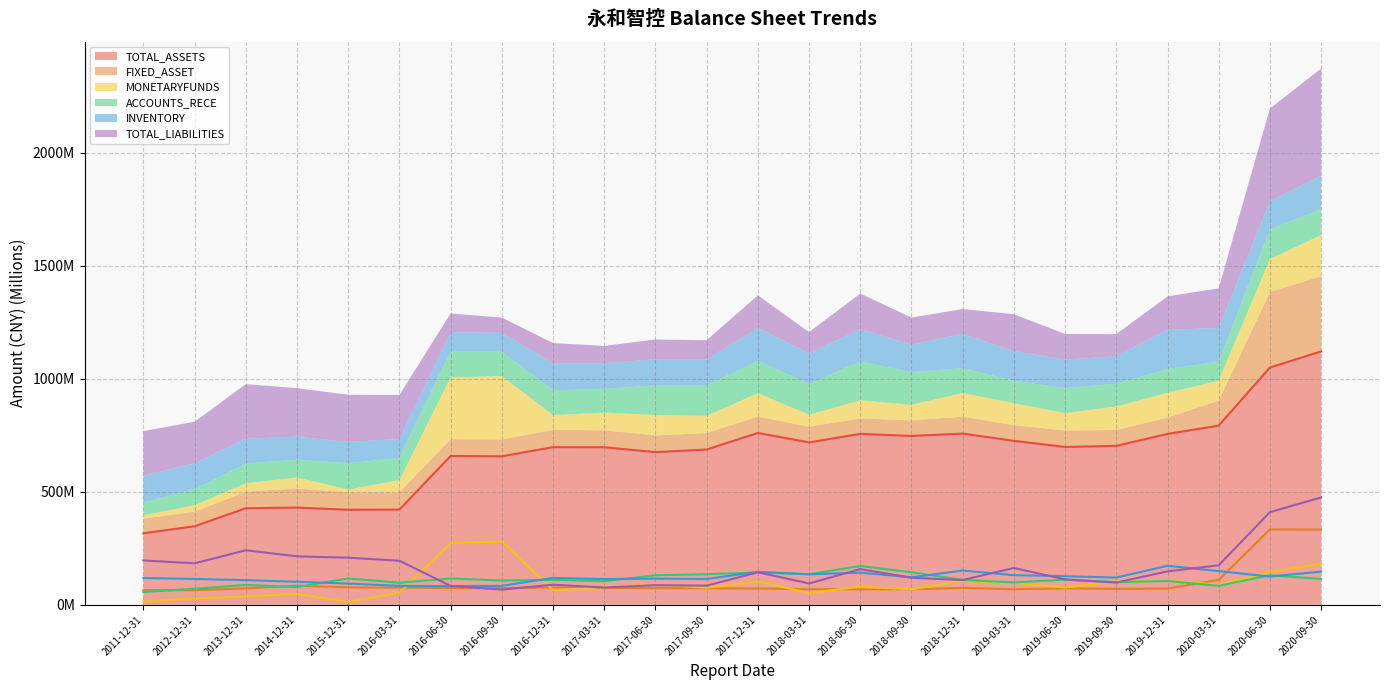

Reading left to right, transcribe all the data shown in this chart.

TOTAL_ASSETS: 316.8	347.8	427.6	430.6	420.7	421.6	658.9	657.5	697.9	697.5	675.9	687.4	760.8	719.0	756.7	747.5	757.9	725.9	698.8	703.7	756.5	793.2	1050.2	1121.8
FIXED_ASSET: 64.7	64.8	73.0	84.8	77.2	76.3	74.2	74.2	76.9	75.2	73.9	73.1	72.4	69.5	68.5	69.0	75.0	69.2	72.9	70.7	72.0	110.6	333.8	333.0
MONETARYFUNDS: 15.0	28.4	37.1	48.1	12.2	54.0	273.4	280.5	64.6	78.1	90.5	76.0	103.2	53.1	79.8	68.9	104.6	97.4	76.5	104.0	109.7	88.6	146.2	181.9
ACCOUNTS_RECE: 56.7	71.1	88.0	78.7	116.9	98.0	116.7	107.7	110.7	104.6	130.9	135.6	143.2	135.7	172.0	144.4	110.2	99.2	111.3	100.5	105.8	84.0	130.9	114.6
INVENTORY: 119.2	114.5	109.5	102.0	94.2	83.9	83.0	84.0	119.4	114.2	116.0	114.4	146.1	135.2	142.5	121.9	151.8	131.4	126.8	120.7	173.0	149.4	125.2	147.3
TOTAL_LIABILITIES: 196.5	183.9	241.7	214.7	208.7	195.1	83.7	67.4	89.2	76.7	87.1	84.8	144.1	94.6	158.1	119.8	109.9	163.1	112.6	98.6	148.3	175.2	410.3	475.3